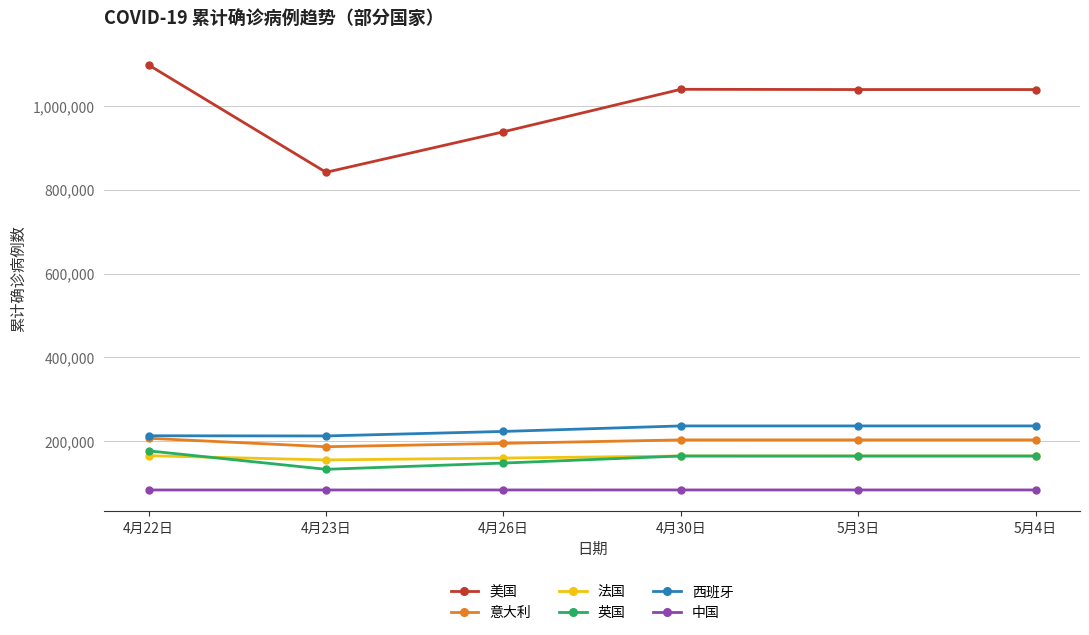

The value of 英国 at 5月3日 is 223148. True or false?

False